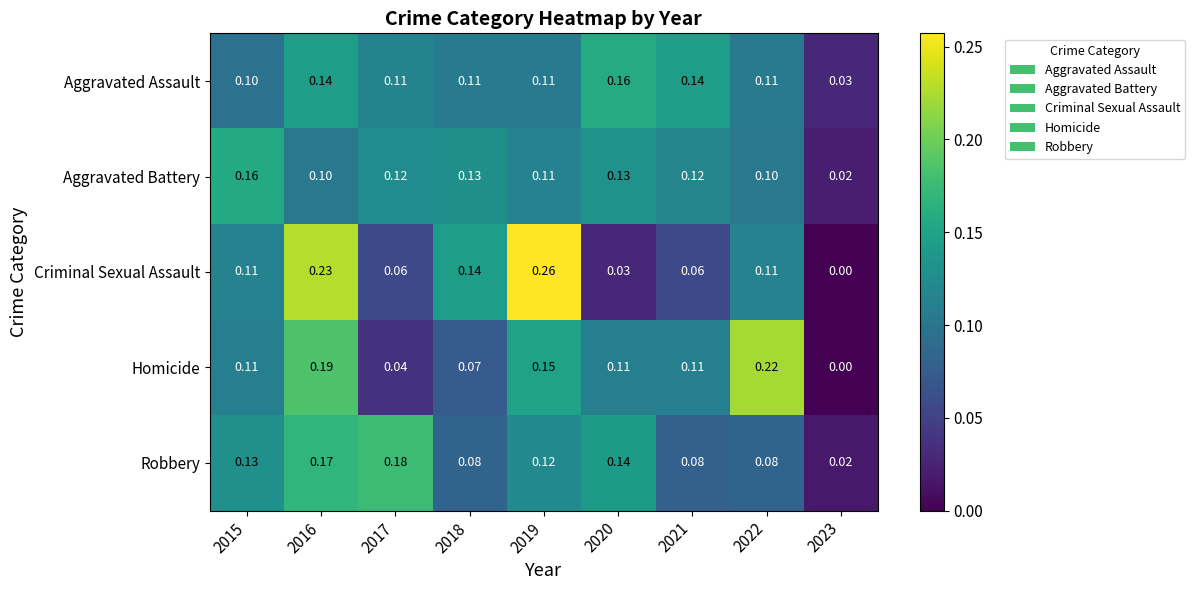

Which series has the largest total across all categories?

Aggravated Assault